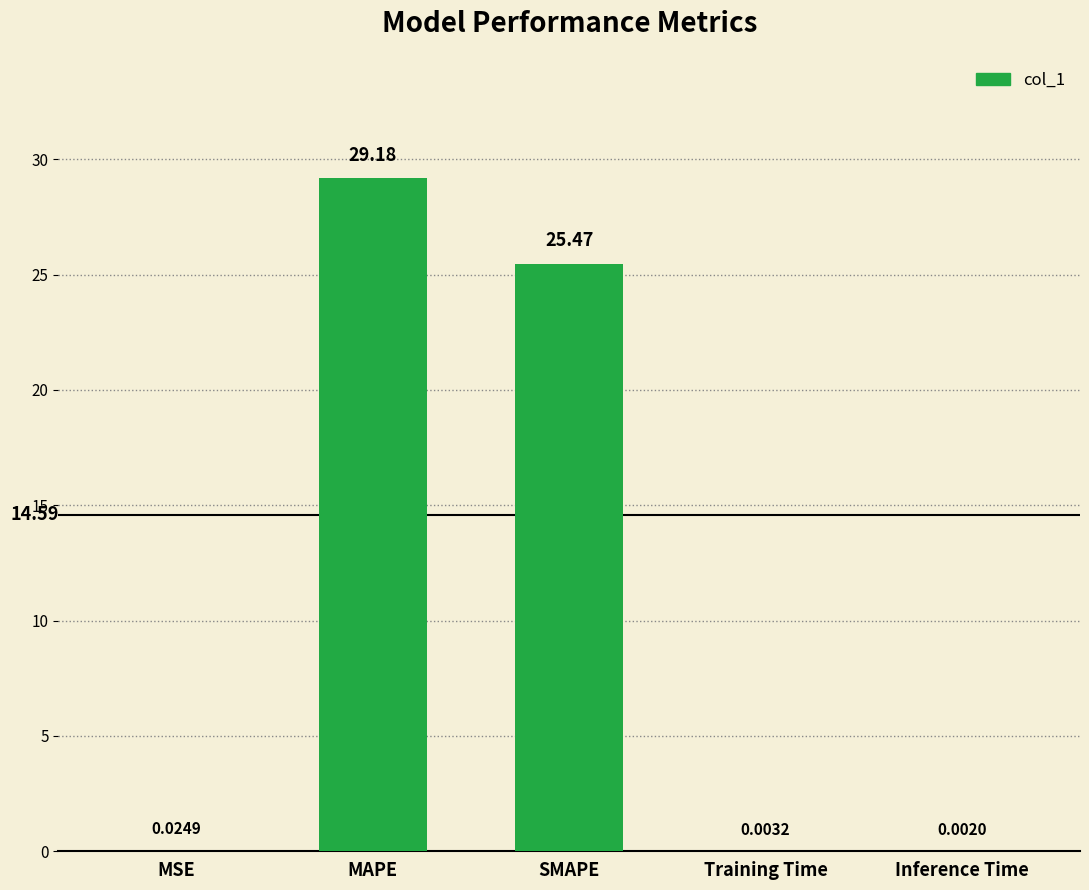

What is the sum of all values?

54.7